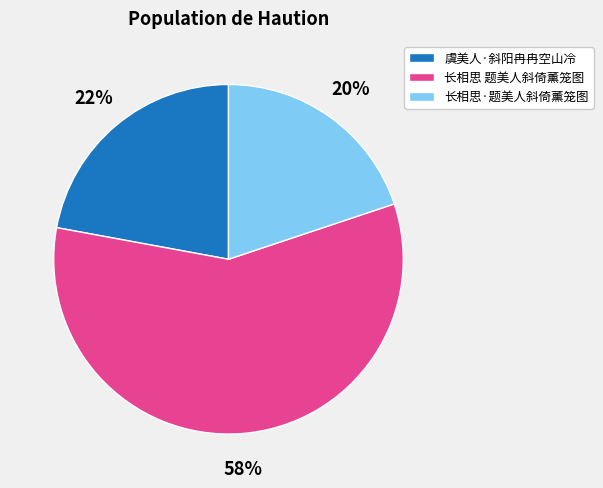

Count the number of slices in the pie.

3